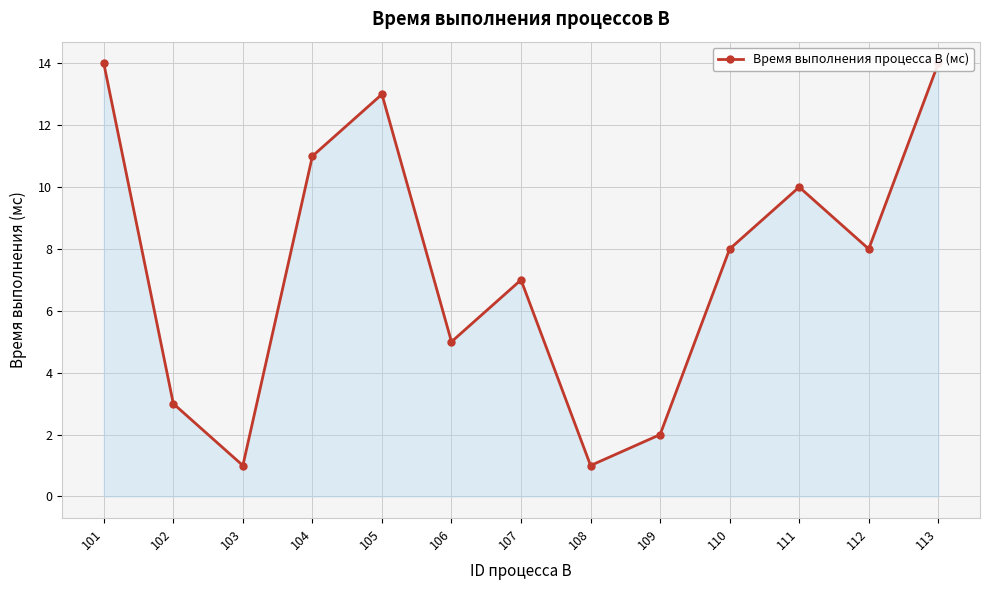

What is the difference between the maximum and minimum values?

13